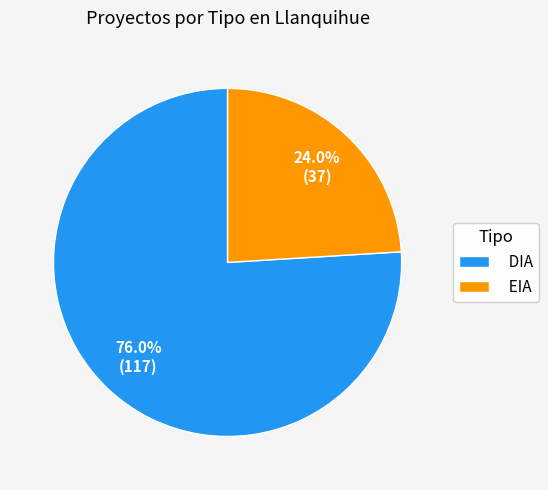

Rank the categories by value from highest to lowest.

DIA, EIA